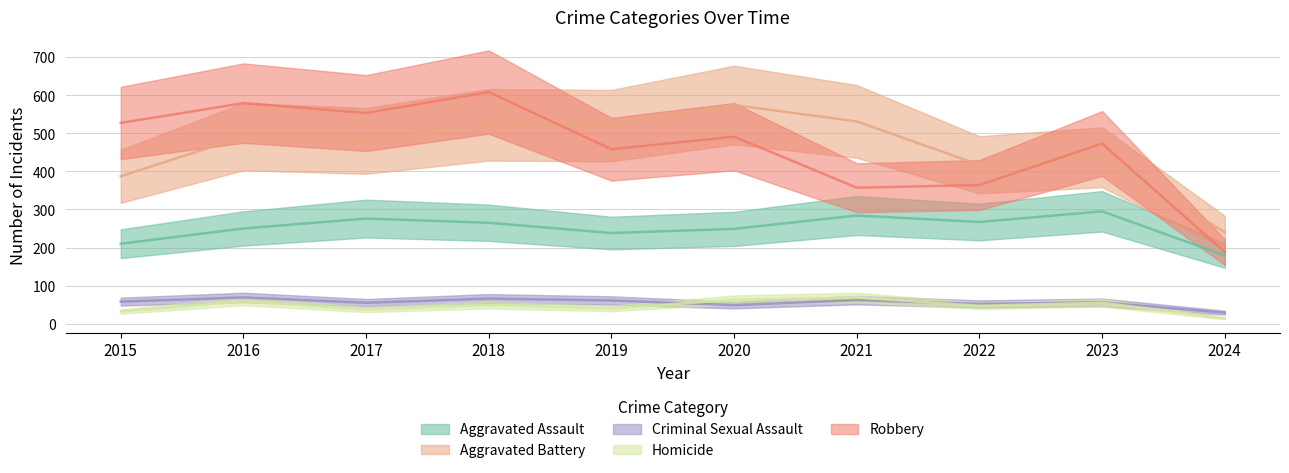

How many lines are shown in the chart?

5